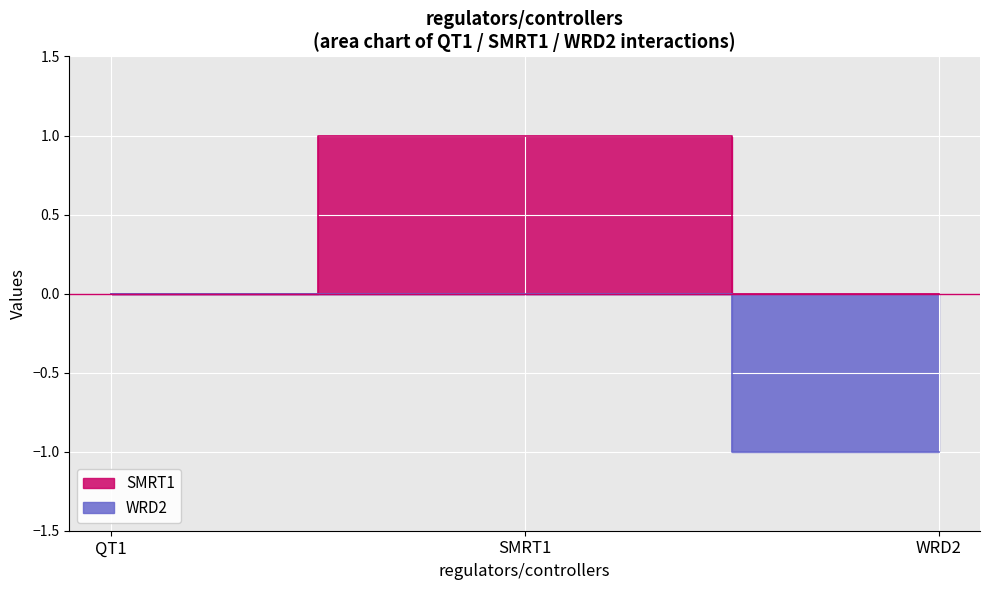

The WRD2 series shows 0 at QT1. True or false?

True